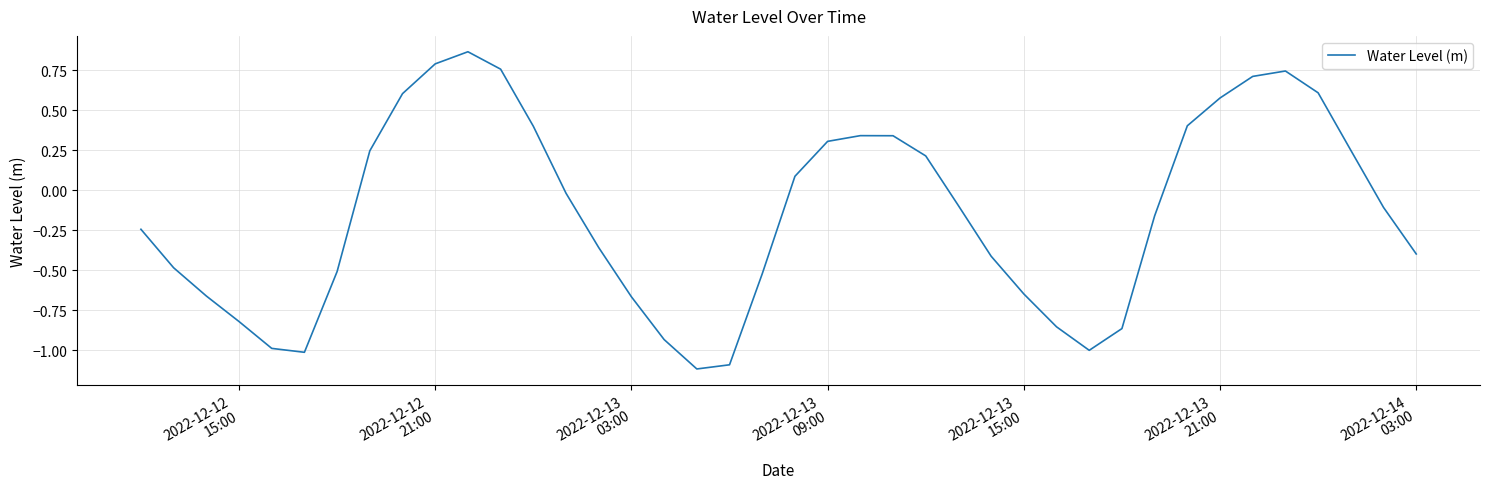

What is the minimum value shown in the chart?

-1.1